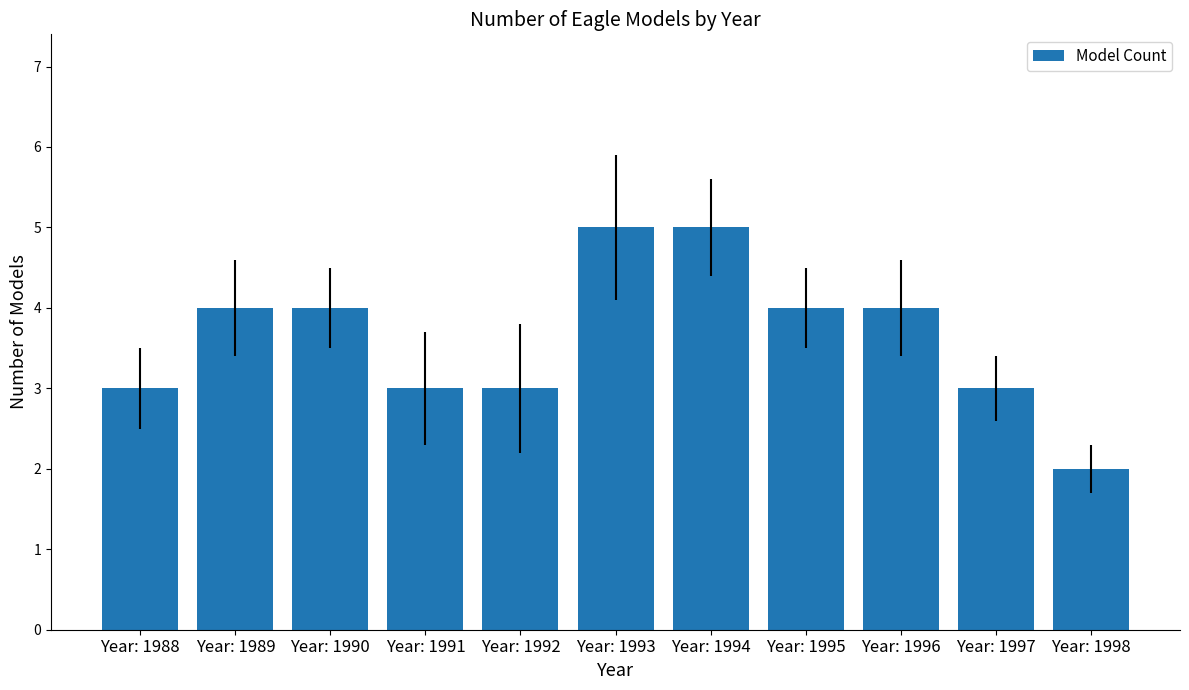

Reading right to left, extract all data points from this chart.

2	3	4	4	5	5	3	3	4	4	3